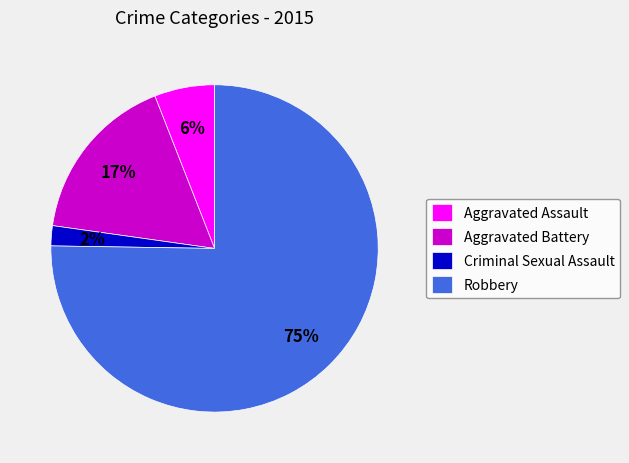

Rank the categories by value from highest to lowest.

Robbery, Aggravated Battery, Aggravated Assault, Criminal Sexual Assault